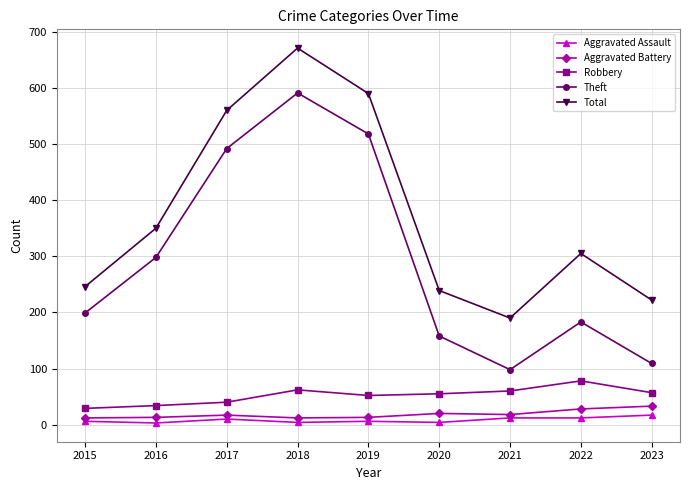

Where is the first local maximum for Theft?

2018